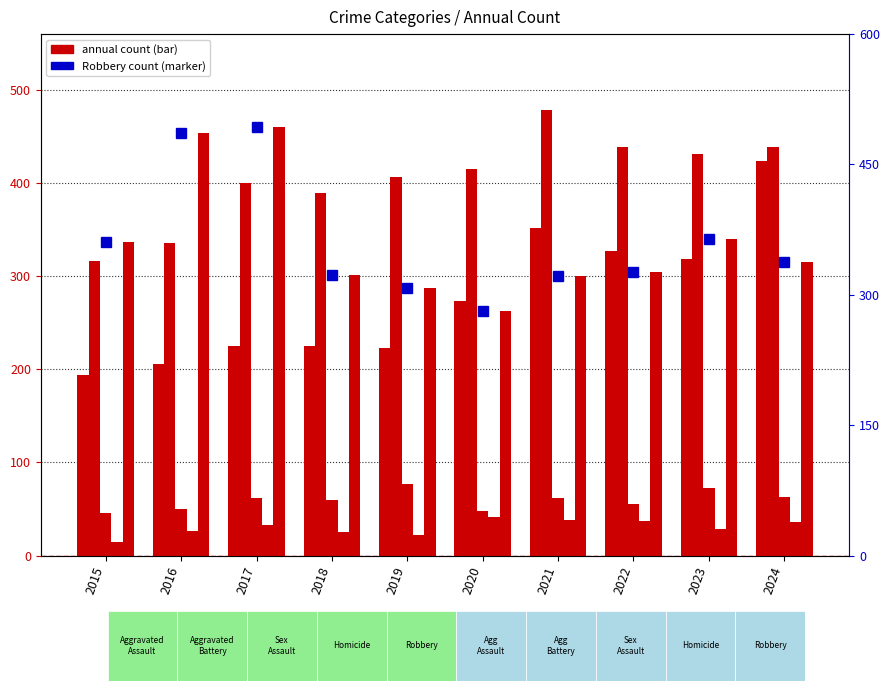

How many groups of bars are there?

10